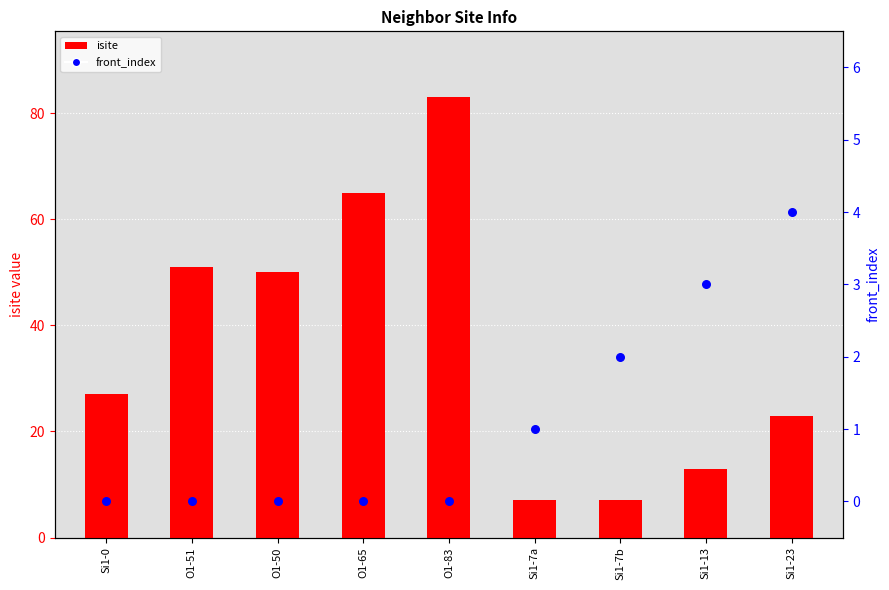

Which series contains the highest Y value?

isite